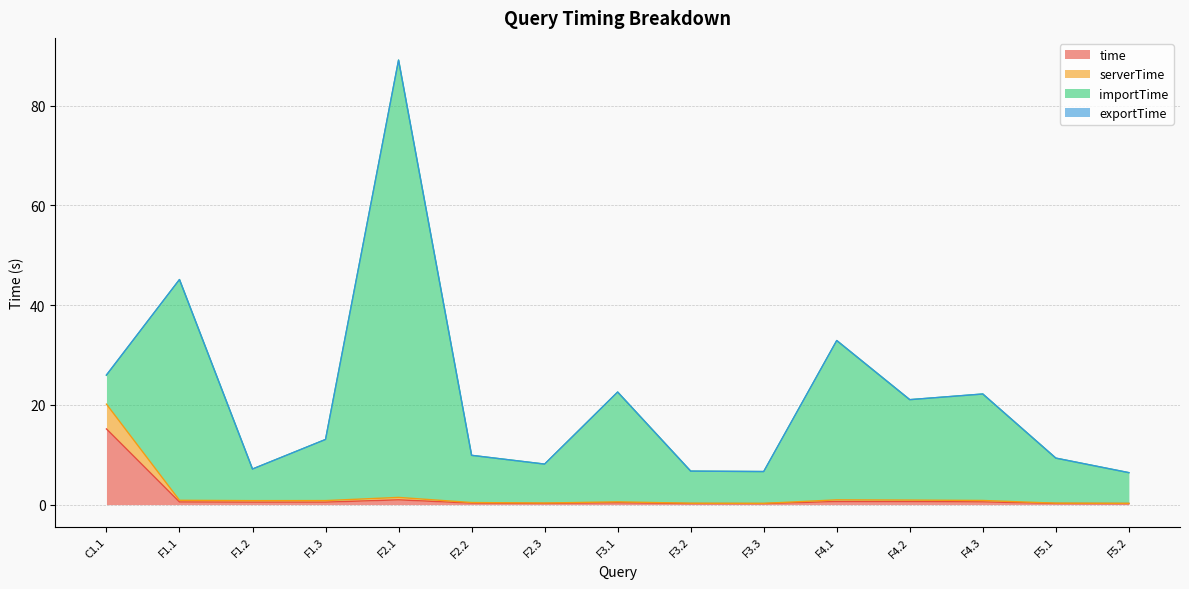

At which category is the sum across all series the highest?

F2.1